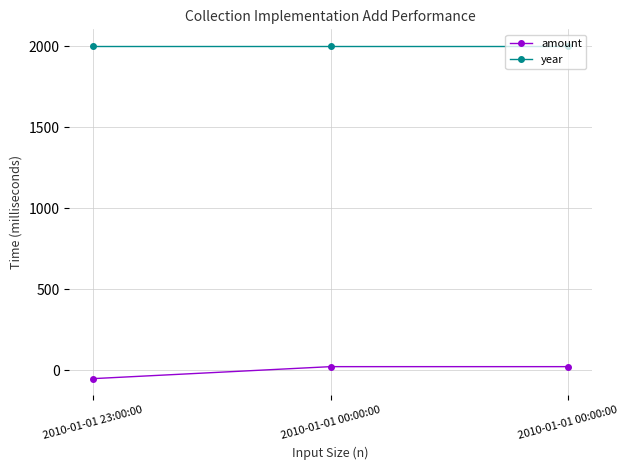

Which series has the widest spread of values?

amount